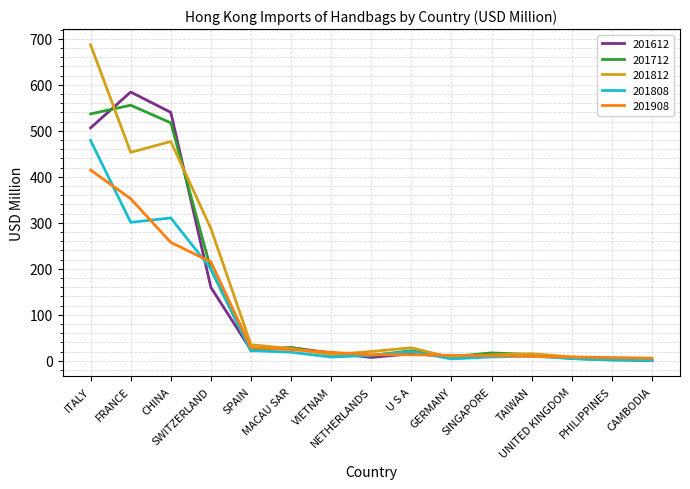

Does the chart have visible grid lines?

Yes